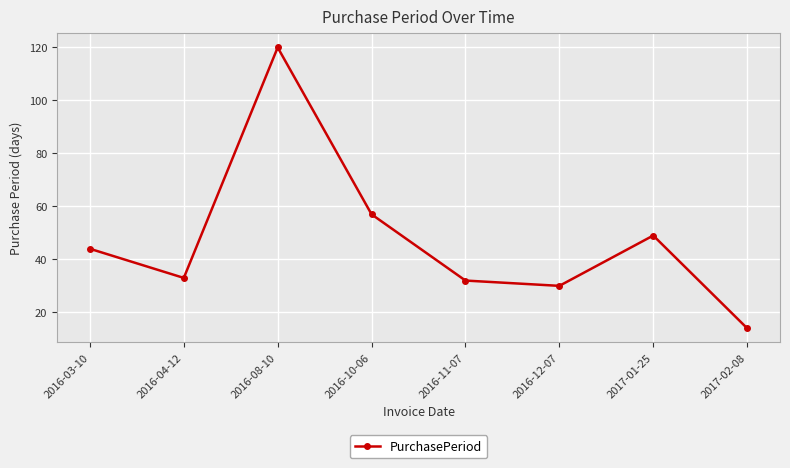

How many distinct data groups are displayed?

1